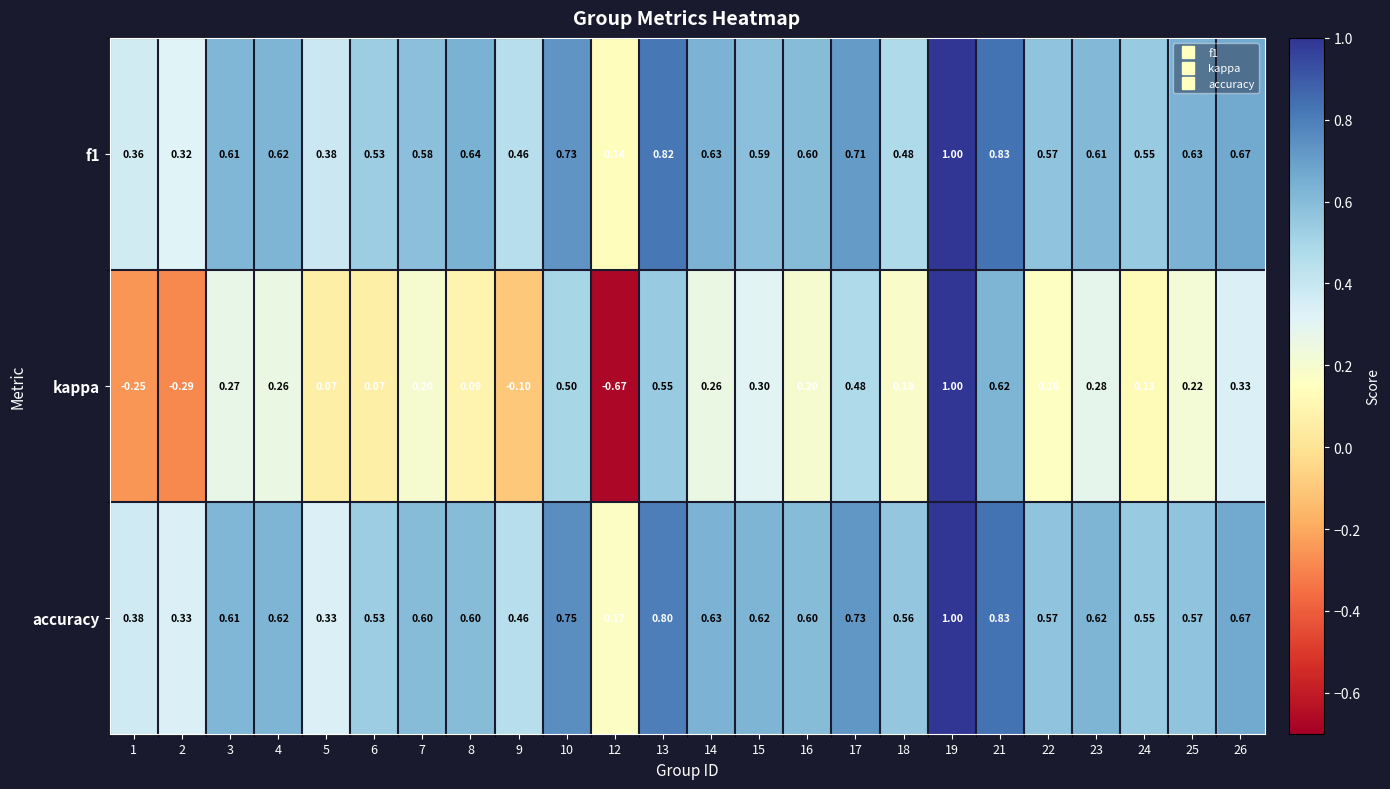

Is the value of f1 at 9 greater than the value of kappa at 19?

No